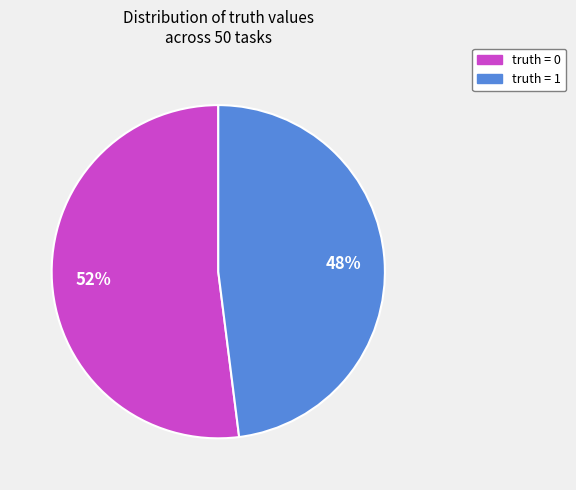

What is the ratio of the value at truth = 0 to the value at truth = 1?

1.1